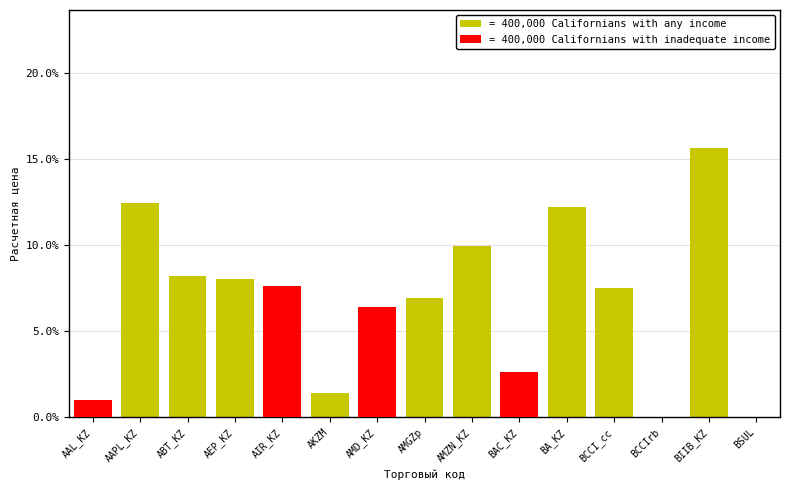

What is the average value of the Расчетная цена (inadequate) series?

1.2